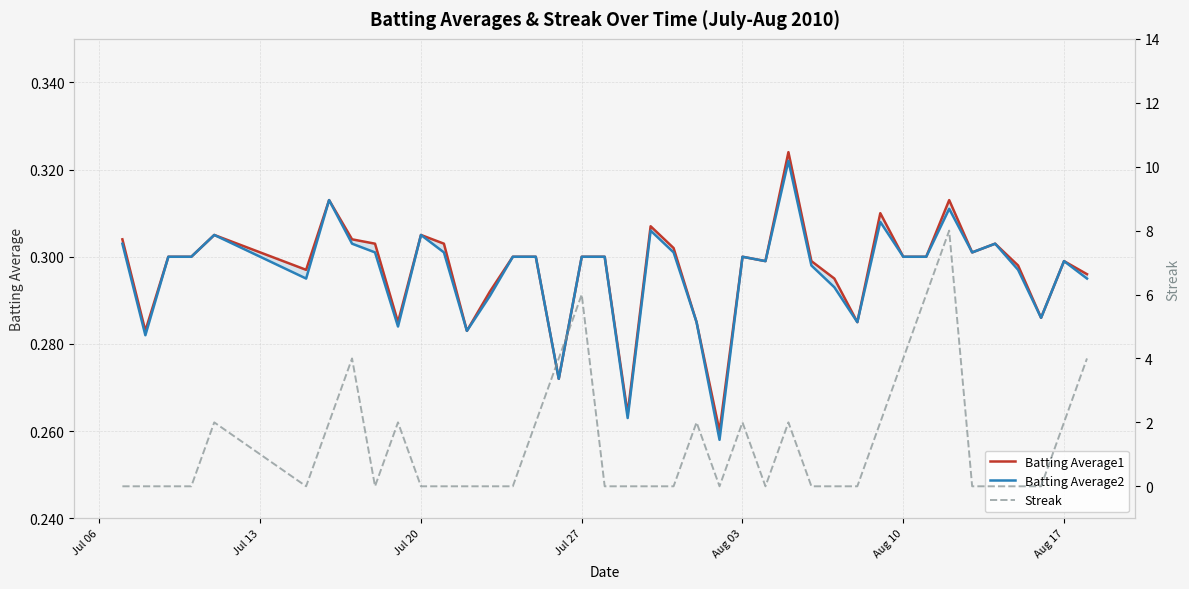

How many intersections are there between Batting Average2 and Streak?

17